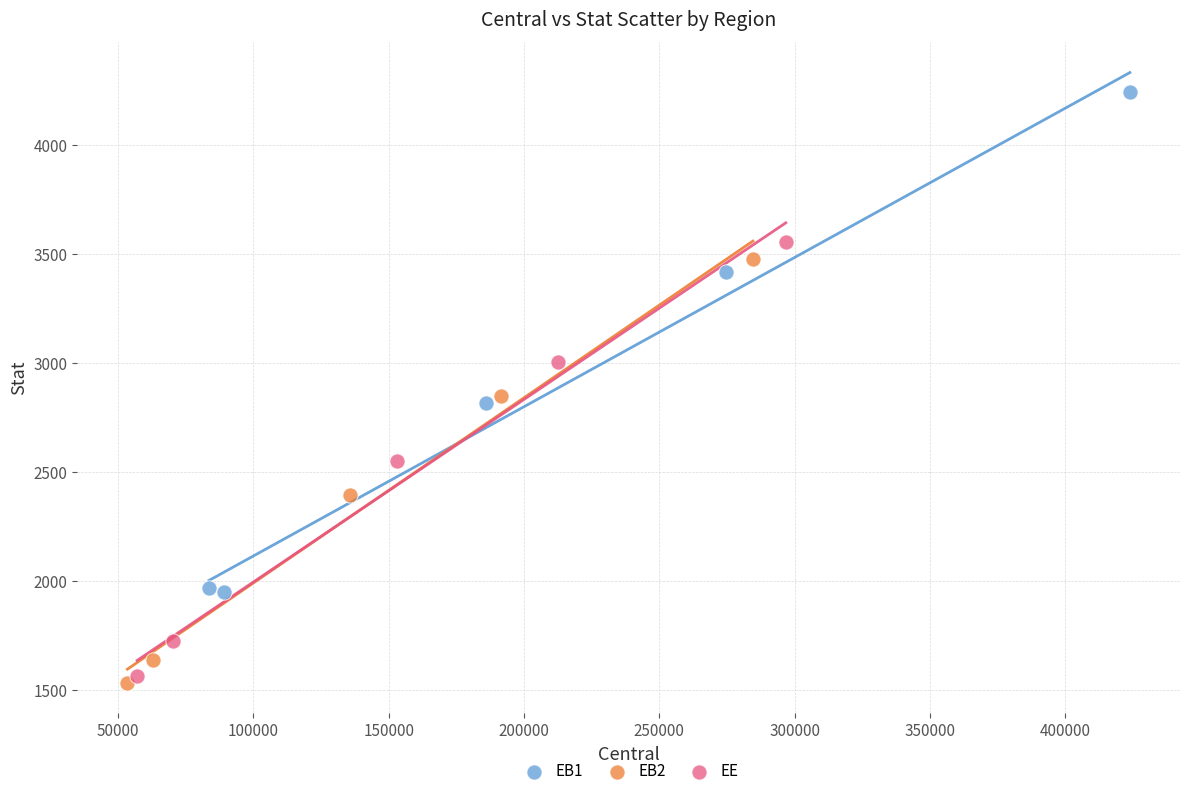

Which series contains the highest Y value?

EB1